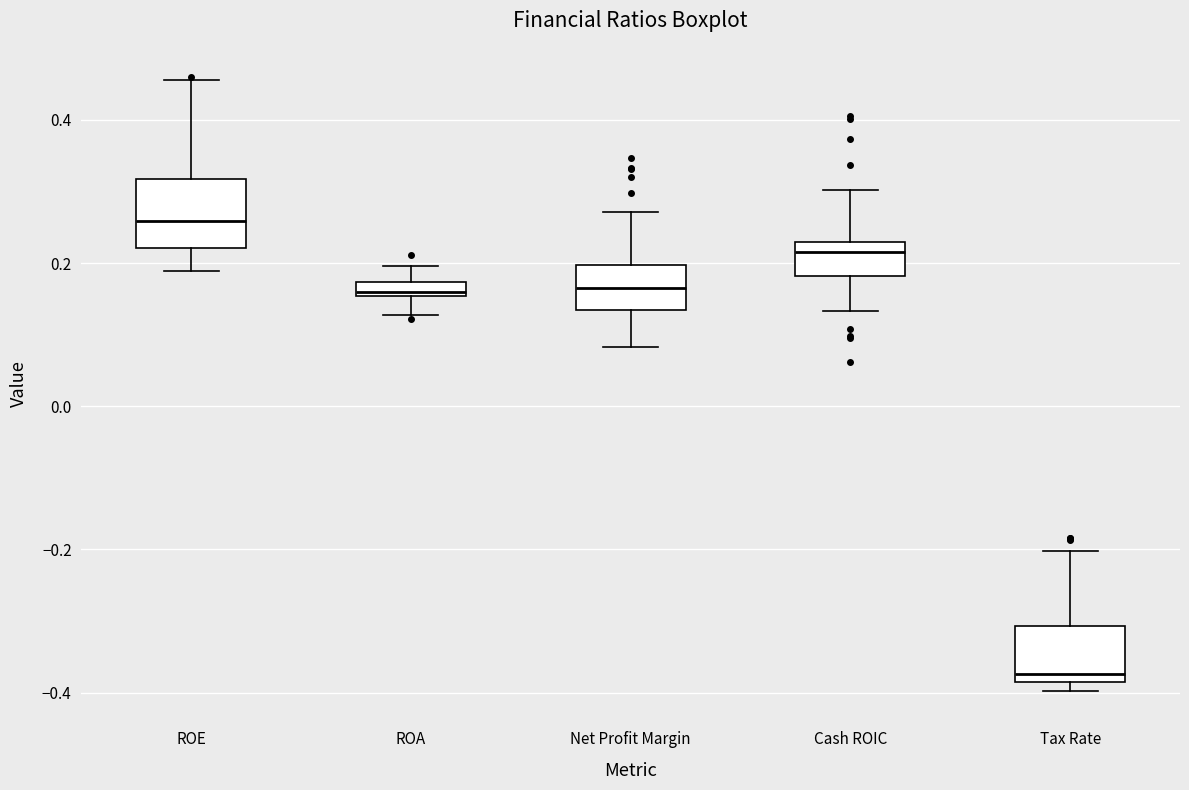

Which box has the highest median line?

ROE